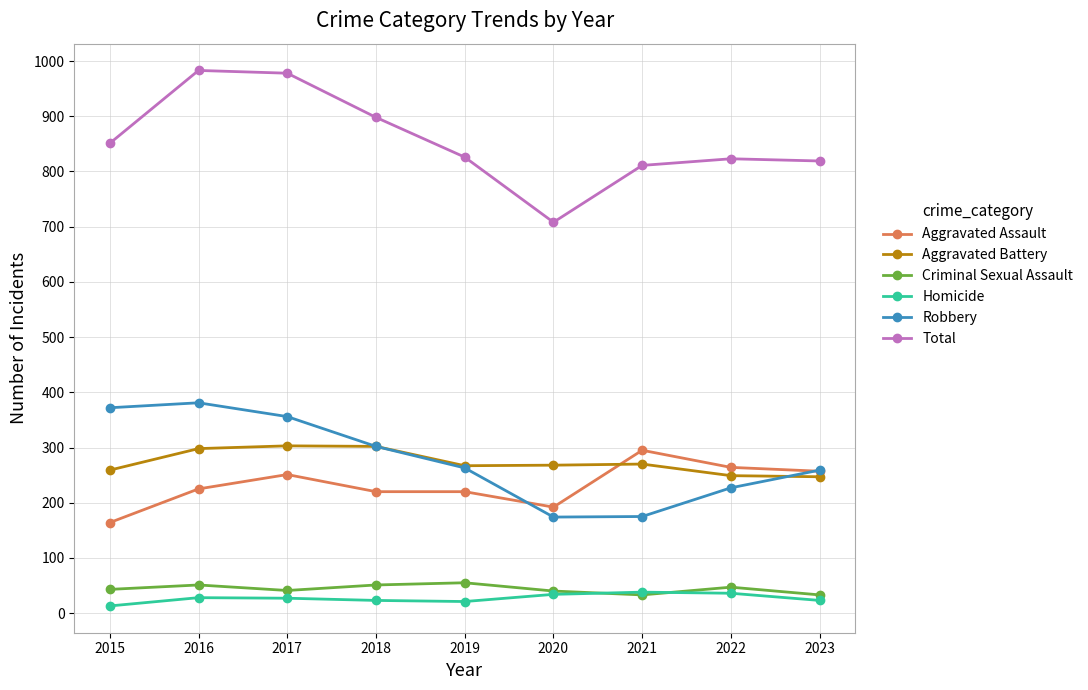

Does the chart have visible grid lines?

Yes